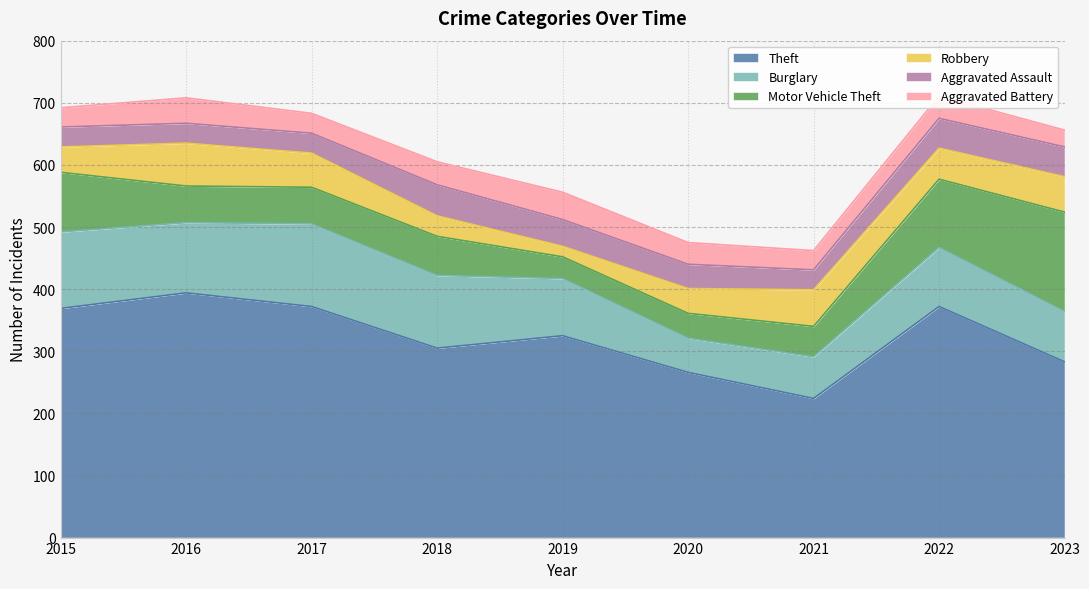

Reading left to right, what are all the values shown in this chart?

Theft: 2015=369	2016=394	2017=372	2018=305	2019=325	2020=266	2021=224	2022=372	2023=283
Burglary: 2015=123	2016=113	2017=133	2018=117	2019=92	2020=55	2021=67	2022=95	2023=81
Motor Vehicle Theft: 2015=96	2016=59	2017=59	2018=63	2019=35	2020=40	2021=49	2022=110	2023=160
Robbery: 2015=41	2016=69	2017=55	2018=33	2019=17	2020=40	2021=59	2022=50	2023=57
Aggravated Assault: 2015=32	2016=32	2017=32	2018=50	2019=43	2020=39	2021=32	2022=48	2023=48
Aggravated Battery: 2015=31	2016=41	2017=32	2018=37	2019=44	2020=35	2021=31	2022=36	2023=27